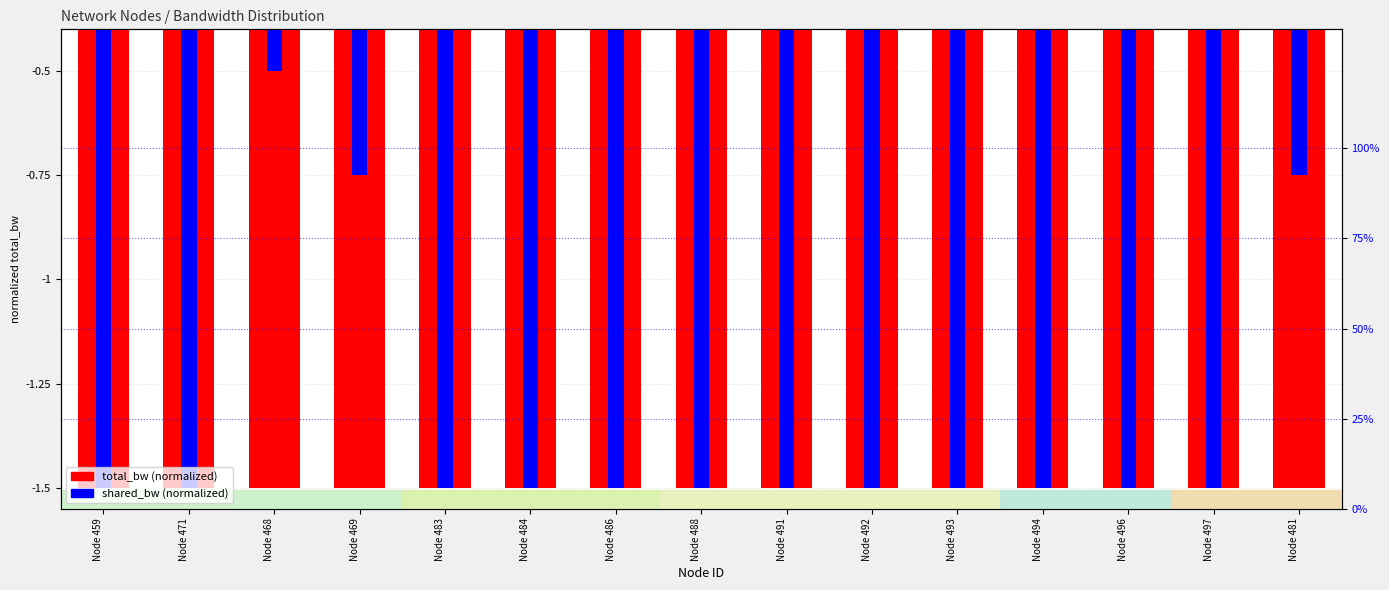

What is the greatest value displayed?

-0.5